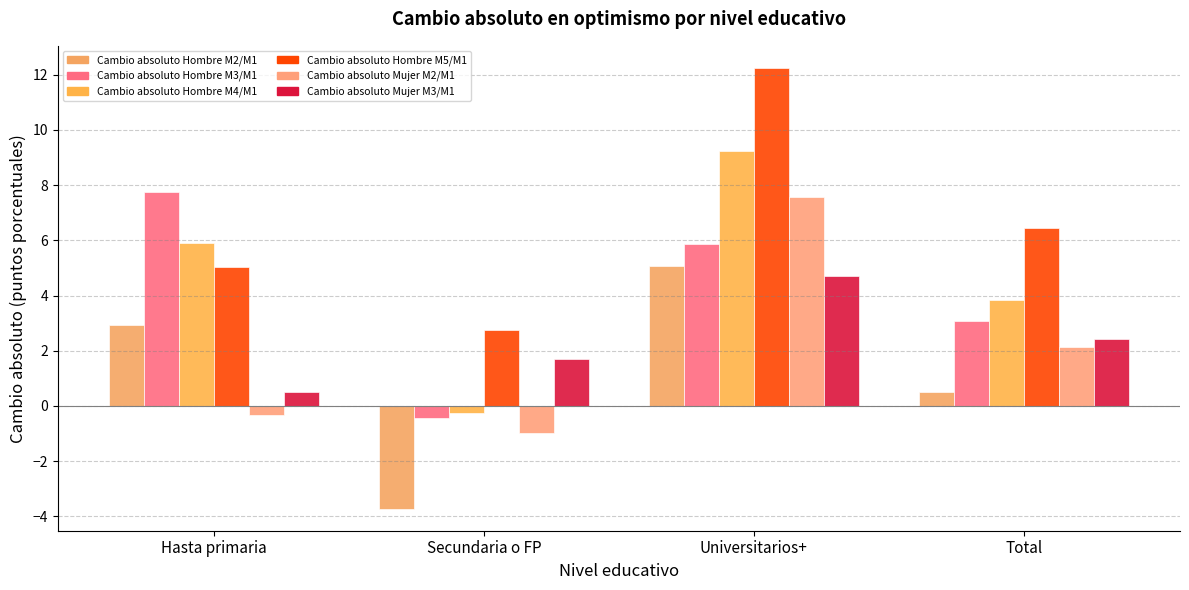

Which category has the lowest value in the Cambio absoluto Hombre M3/M1 series?

Secundaria o FP